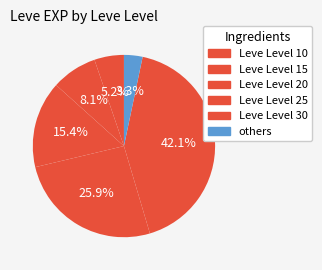

What percentage is the Leve Level 10 slice, to the nearest percent?

5%